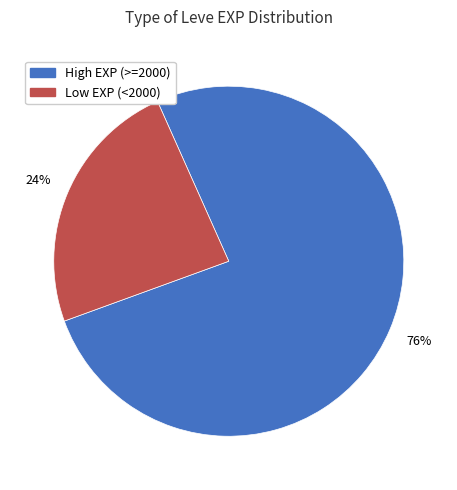

To the nearest percent, what is the average slice percentage?

50%